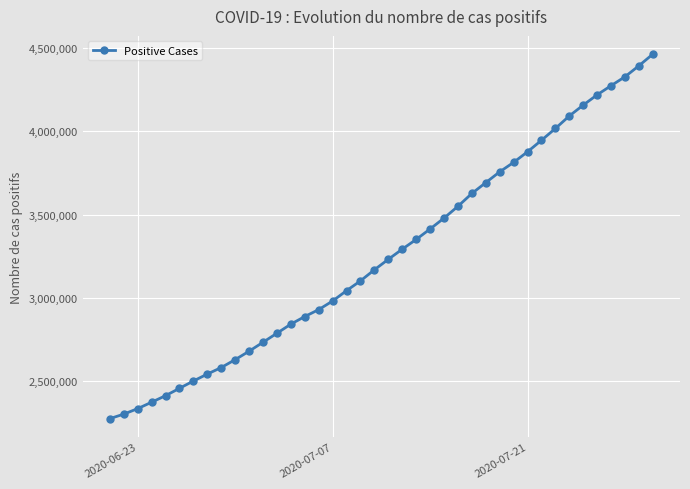

What is the sum of all values?

130521562